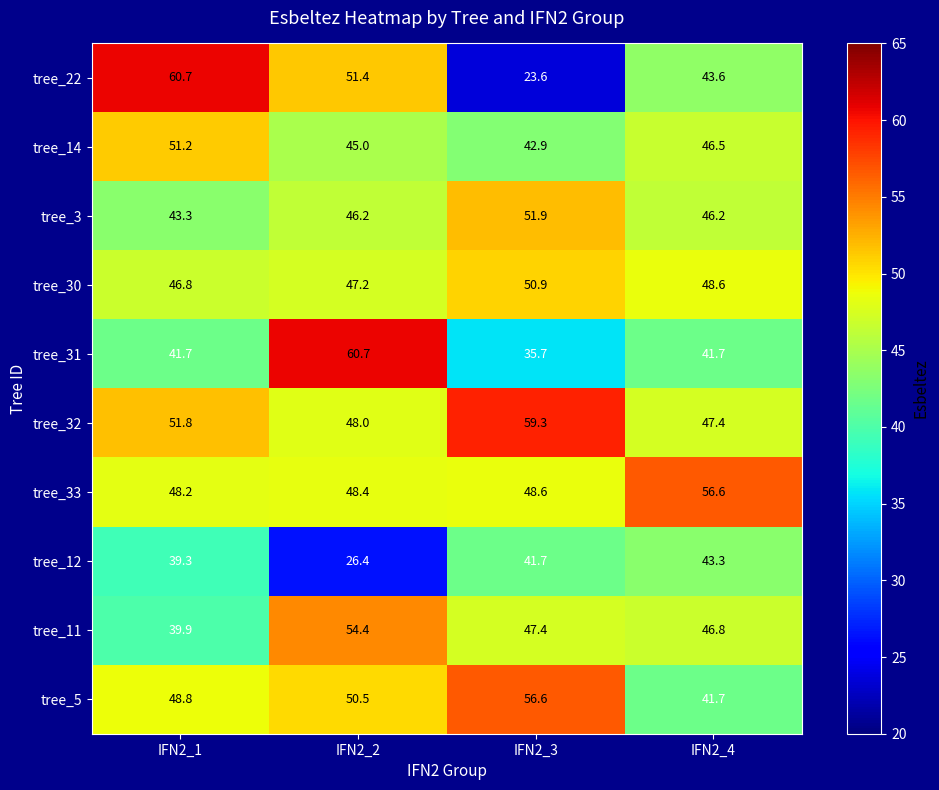

Which label corresponds to the smallest value in the chart?

IFN2_3